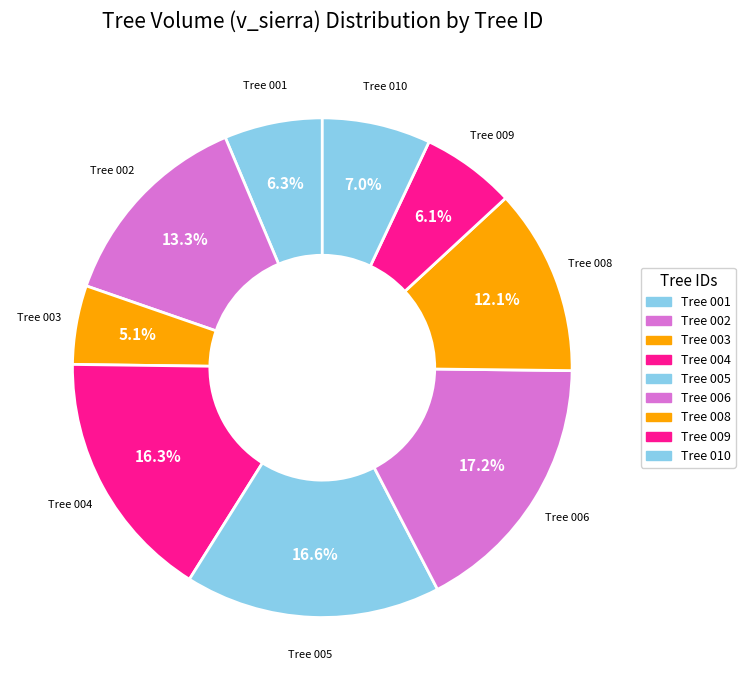

How many segments does this pie chart have?

9